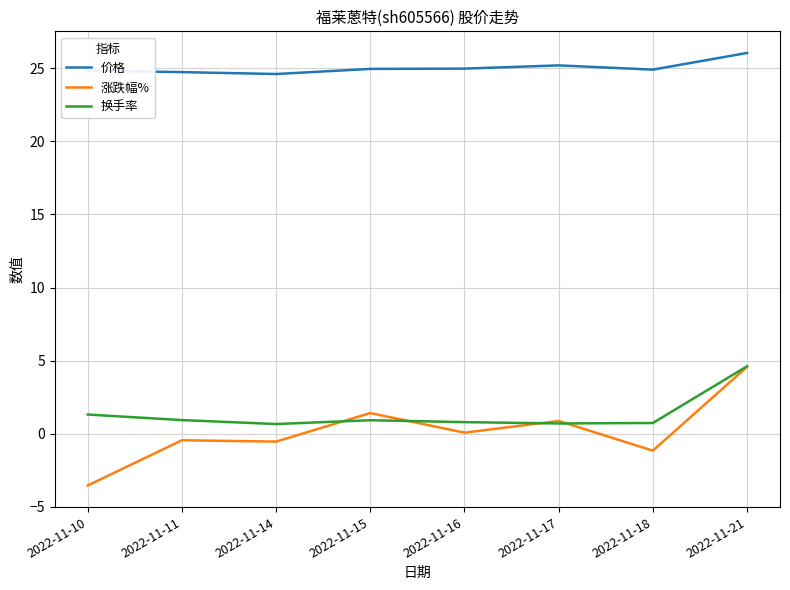

What are all the series names shown in the legend?

价格, 涨跌幅%, 换手率